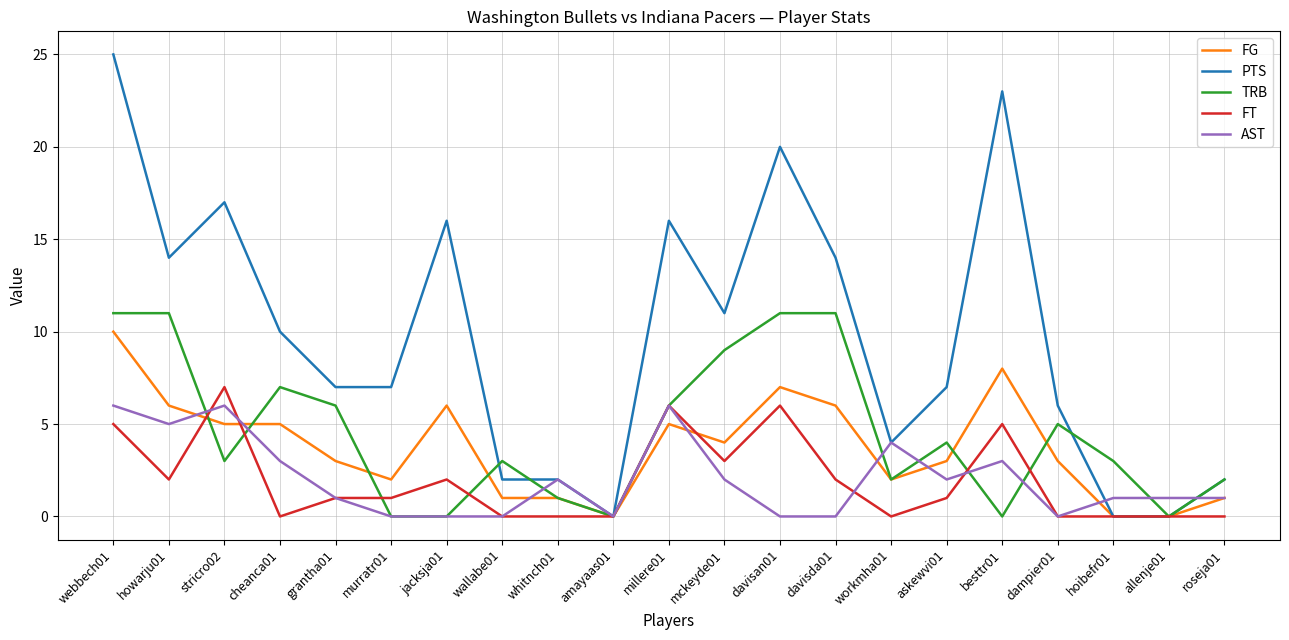

True or false: AST has a value of 3 at cheanca01.

True